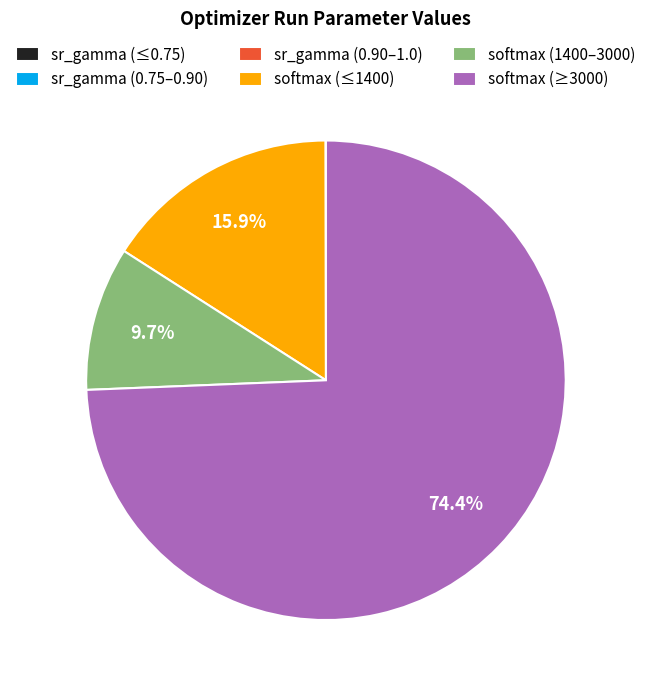

What is the majority slice?

softmax (≥3000)